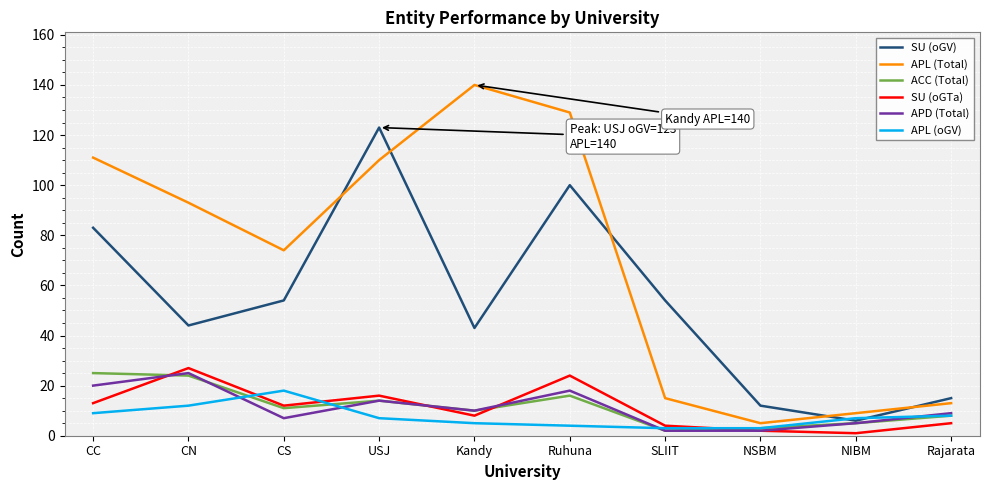

What is the difference between the second highest and second lowest values in the SU (oGV) series?

88